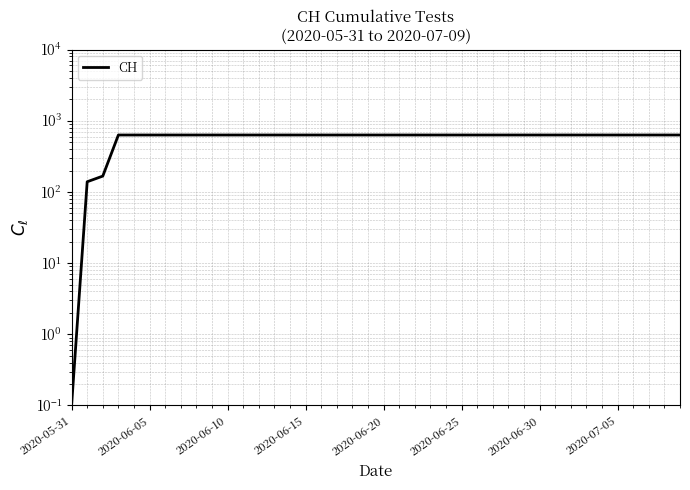

What is the label of the 23rd point from the left?

22